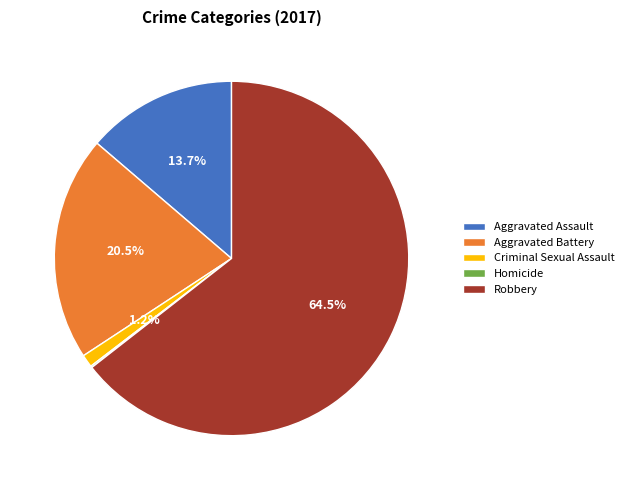

Which slice is the largest?

Robbery